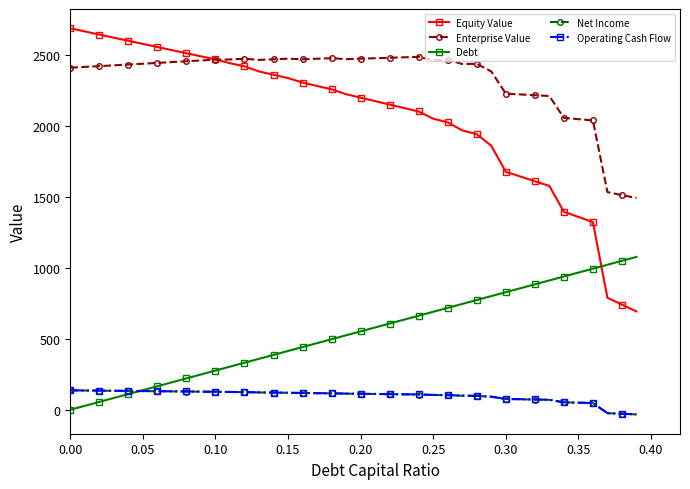

What is the value of the Operating Cash Flow point at the 14th from the left?

122.1